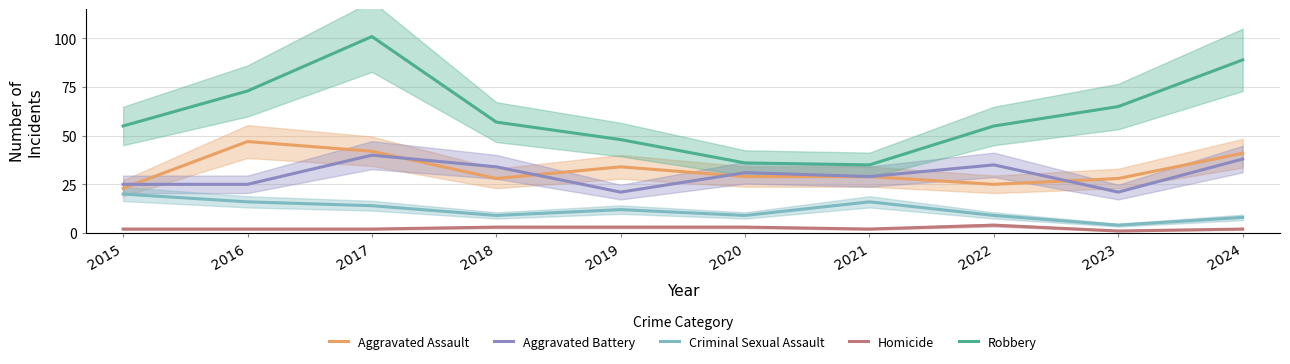

The value of Aggravated Assault at 2017 is 42. True or false?

True